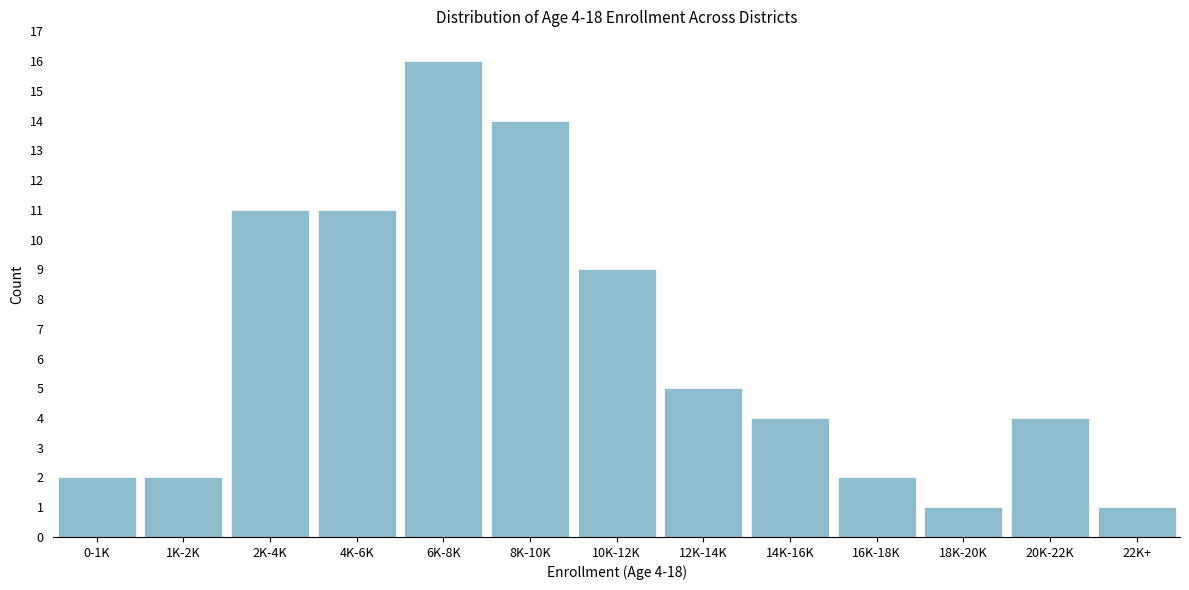

Reading right to left, what are all the values shown in this chart?

1	4	1	2	4	5	9	14	16	11	11	2	2